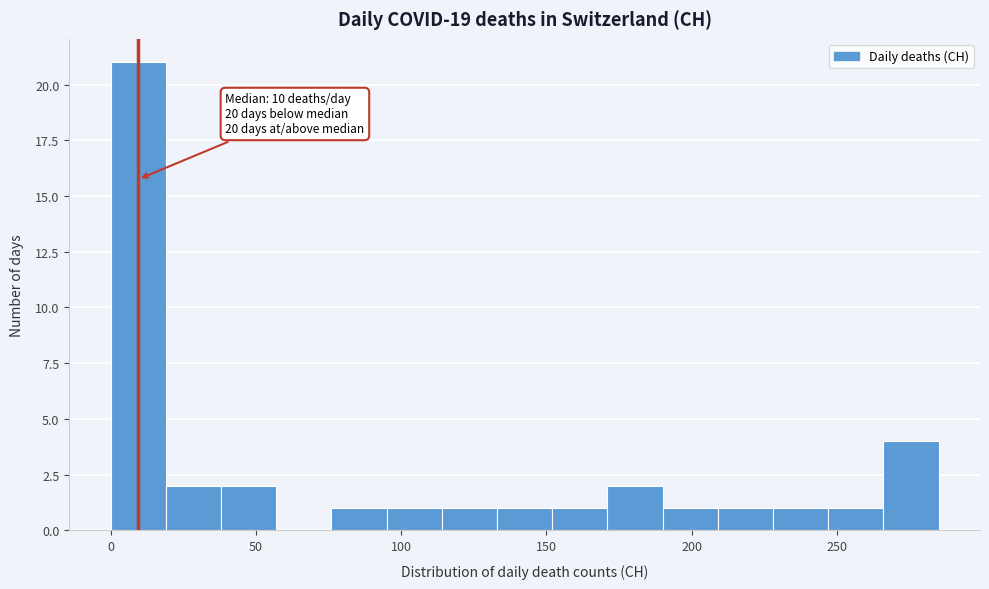

Around what value on the x-axis is the tallest bar? Give the approximate position of its centre, as read against the axis.

10